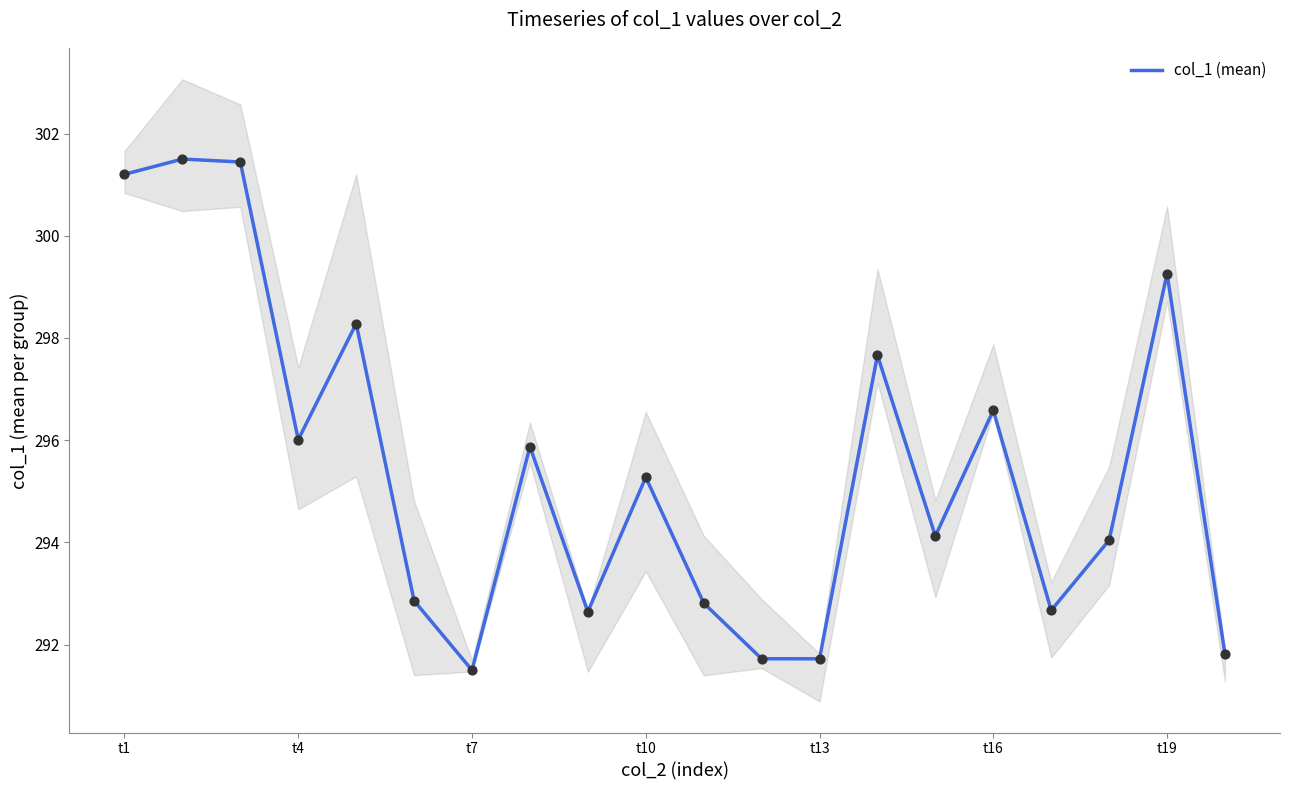

What is the change in value from 8 to 11?

-0.9